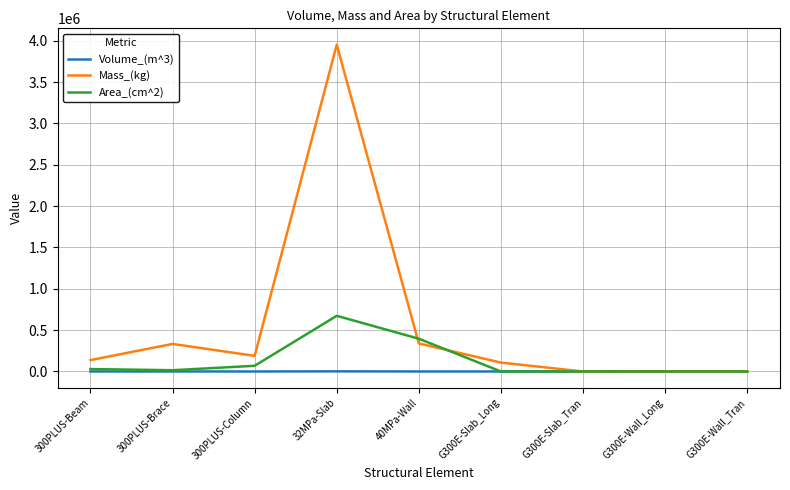

Which category has the highest value across all series?

32MPa-Slab